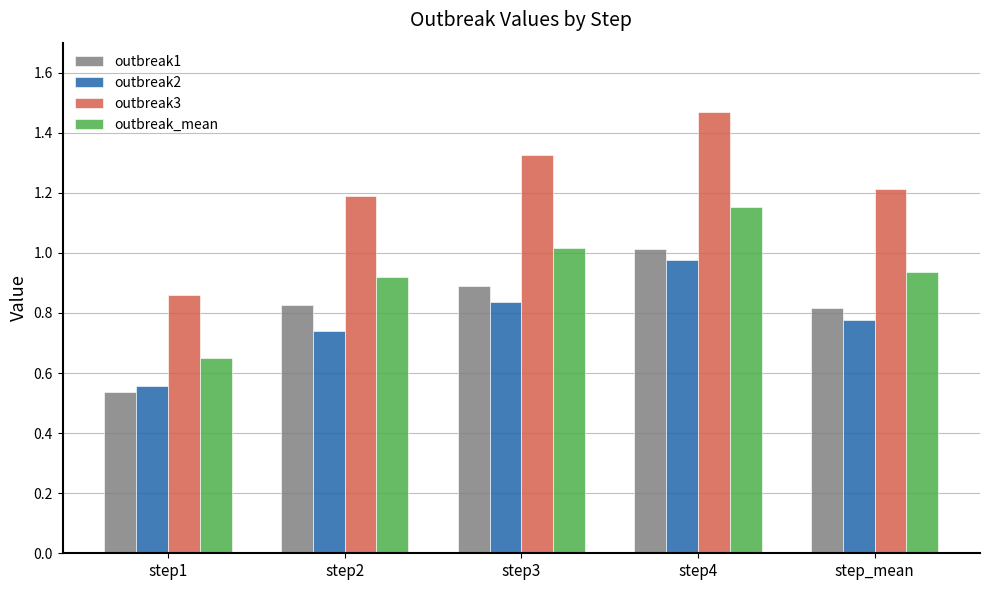

Which category has the highest value in the outbreak3 series?

step4